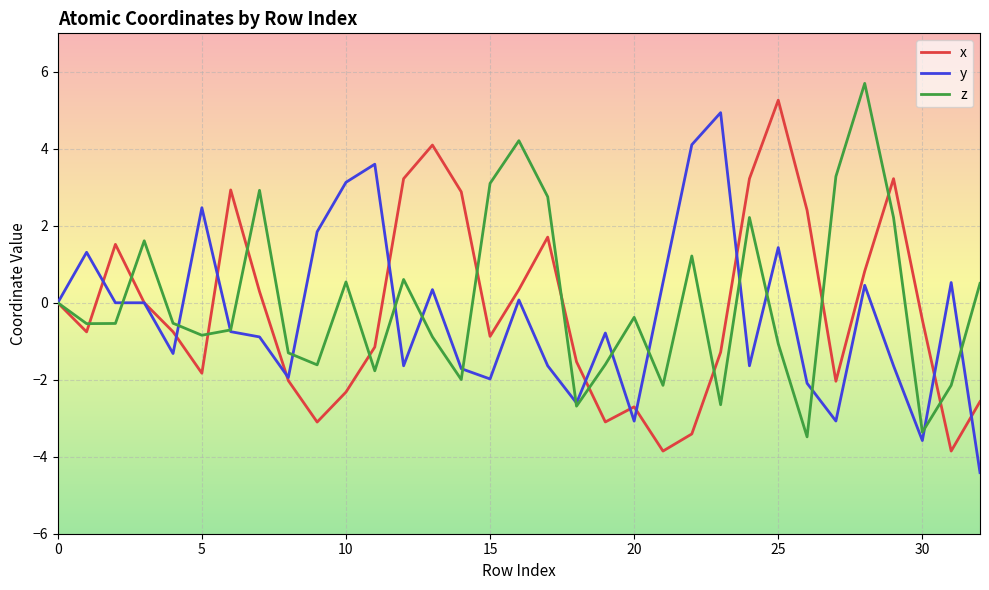

What is the maximum value shown in the chart?

5.7